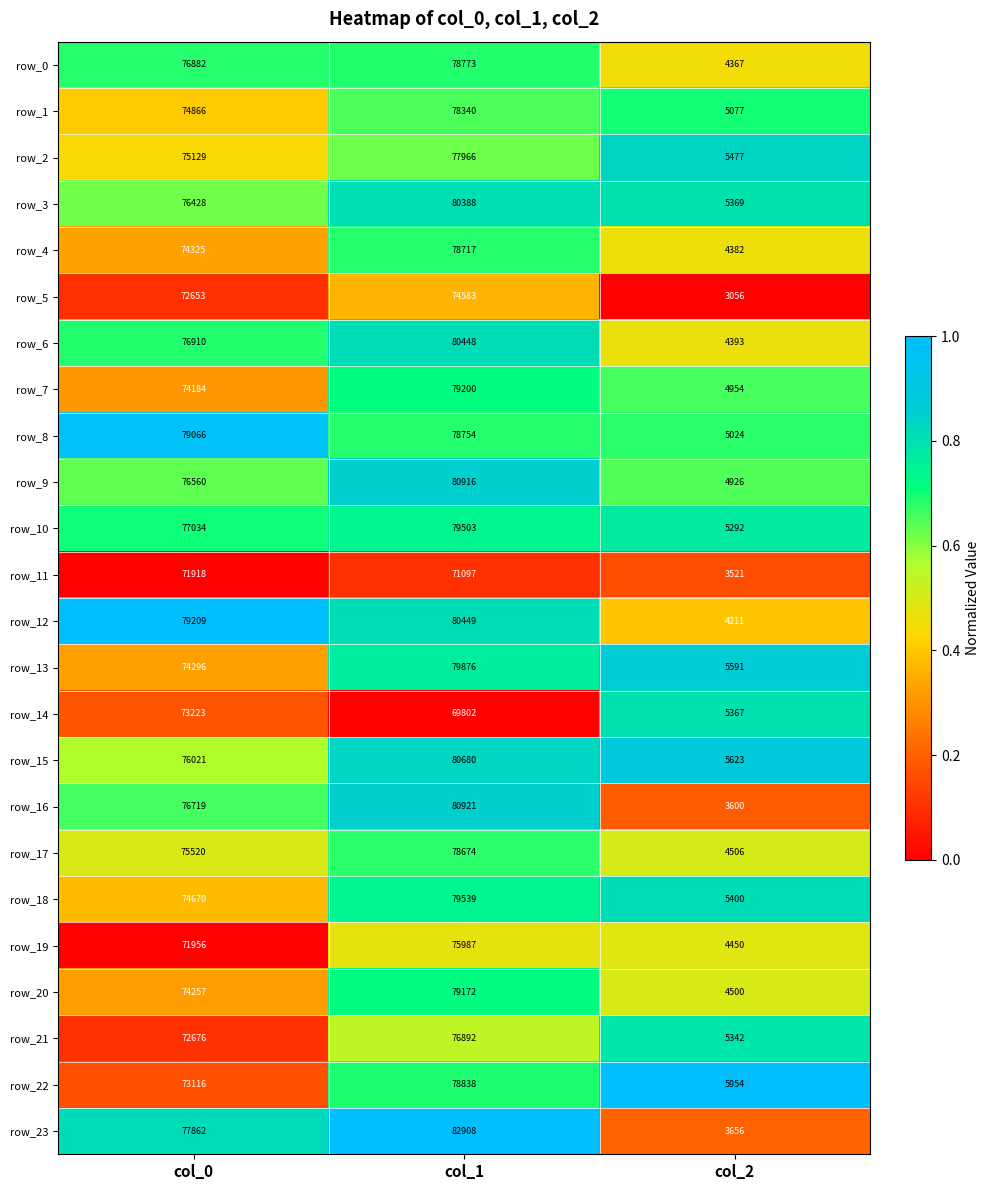

What is the total value across all series at col_2?

114038